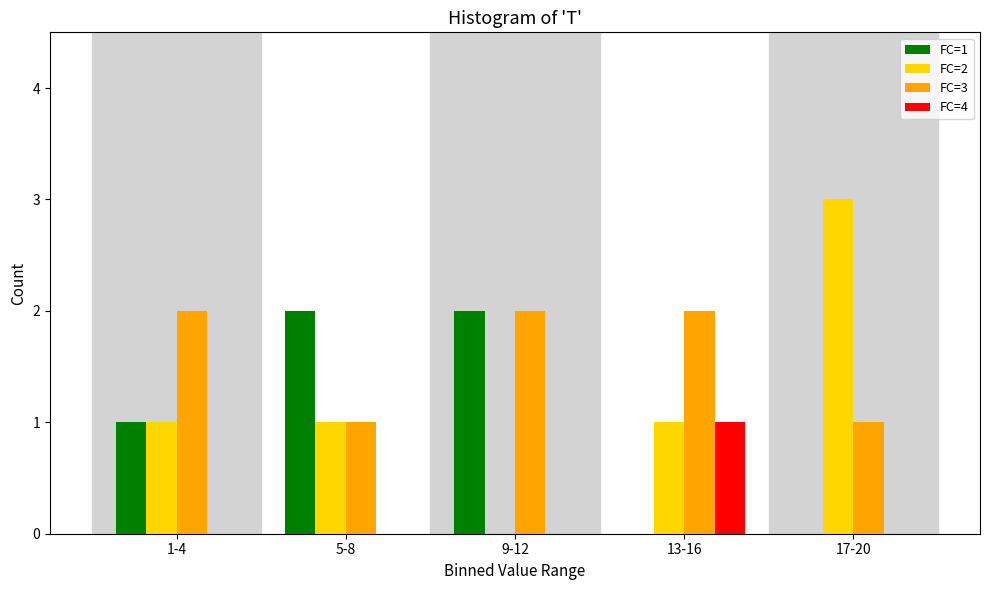

Reading left to right, list all the values displayed in this chart.

FC=1: 1	2	2	0	0
FC=2: 1	1	0	1	3
FC=3: 2	1	2	2	1
FC=4: 0	0	0	1	0